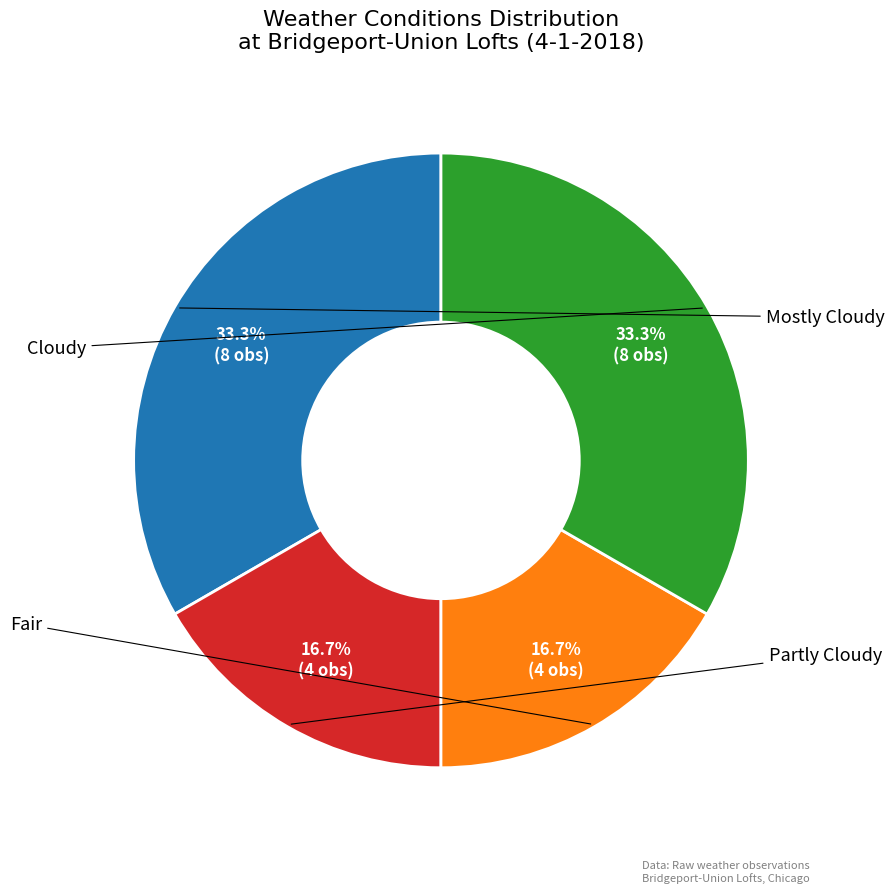

Is there any slice that represents more than half of the pie?

No